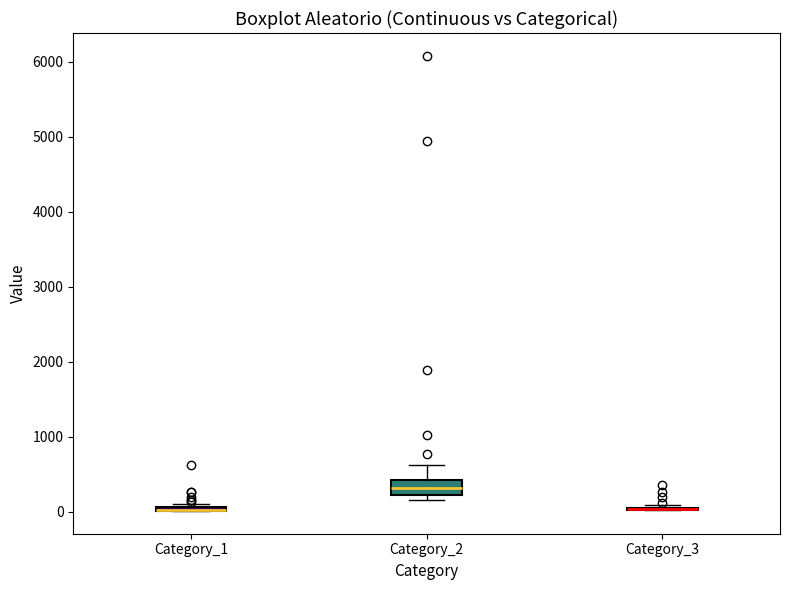

Which box is the tallest, from its lower edge to its upper edge?

Category_2